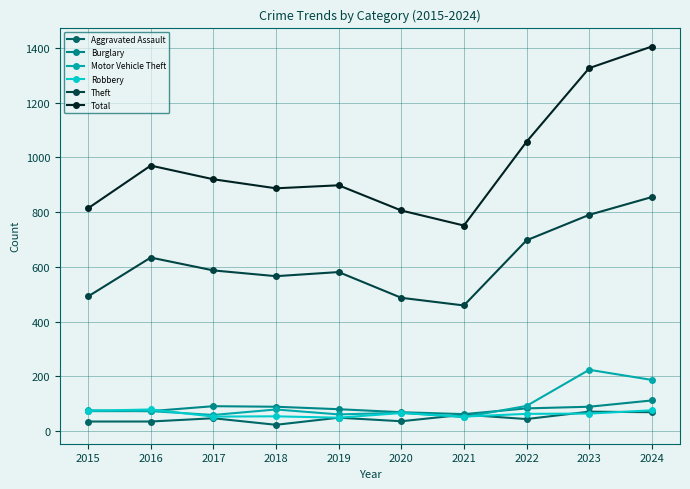

True or false: Burglary and Theft intersect in this chart.

False